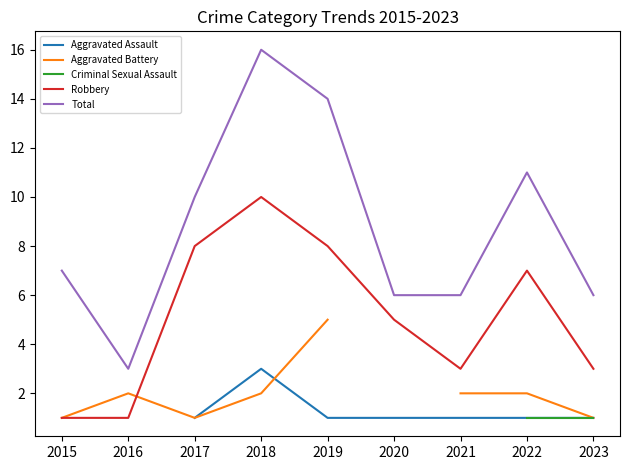

Which has a higher value, 2019 or 2017?

2019